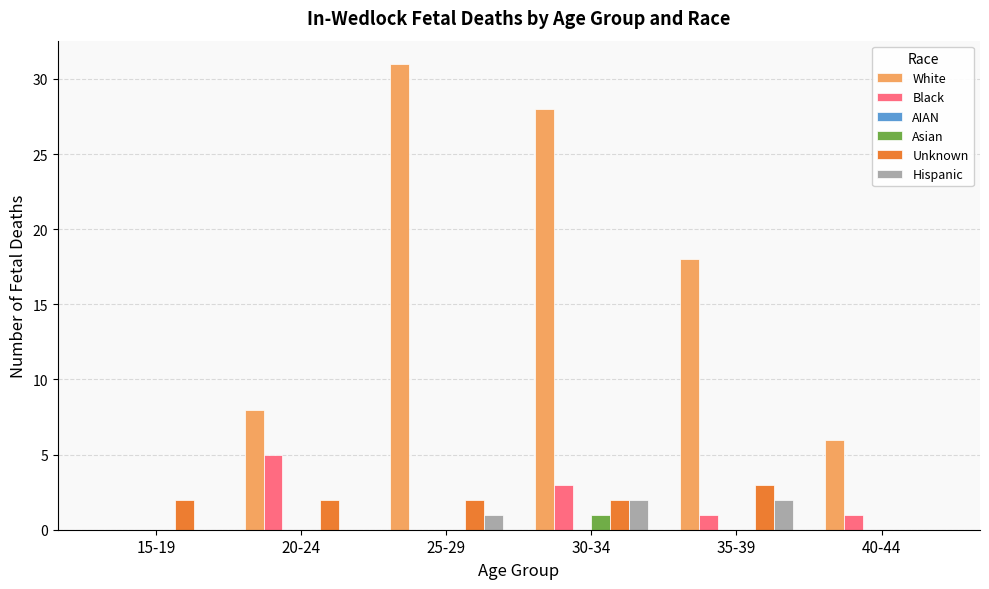

Between 25-29 and 35-39, which series saw the biggest shift?

White